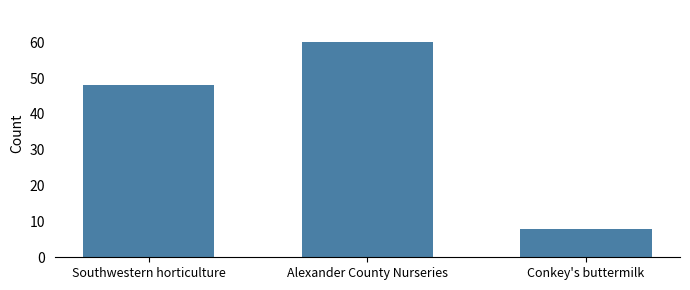

What is the change in value from Southwestern horticulture to Conkey's buttermilk?

-40